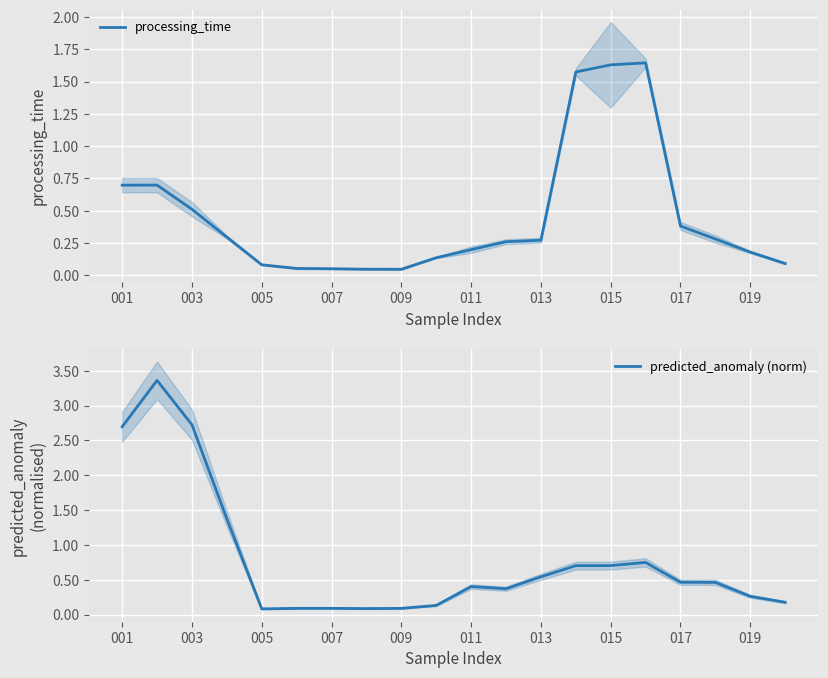

How many distinct data groups are displayed?

2